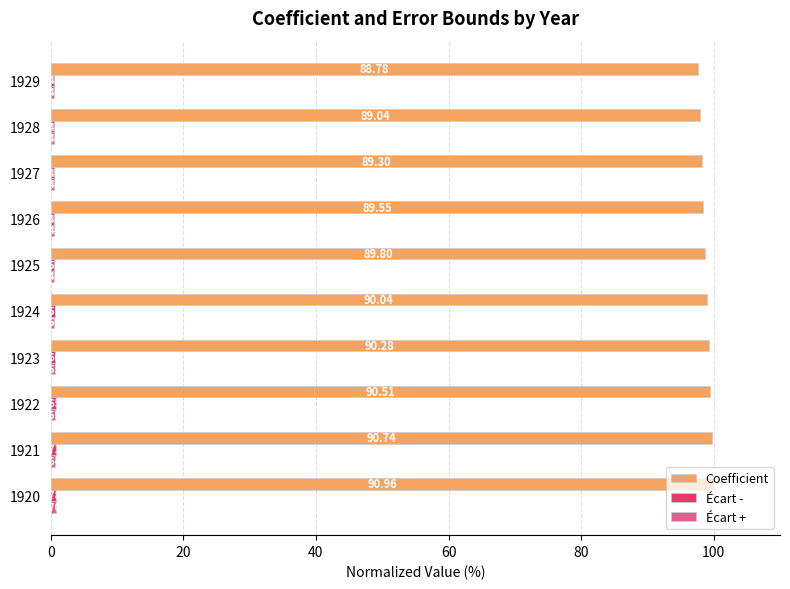

Which series has the largest total across all categories?

Coefficient